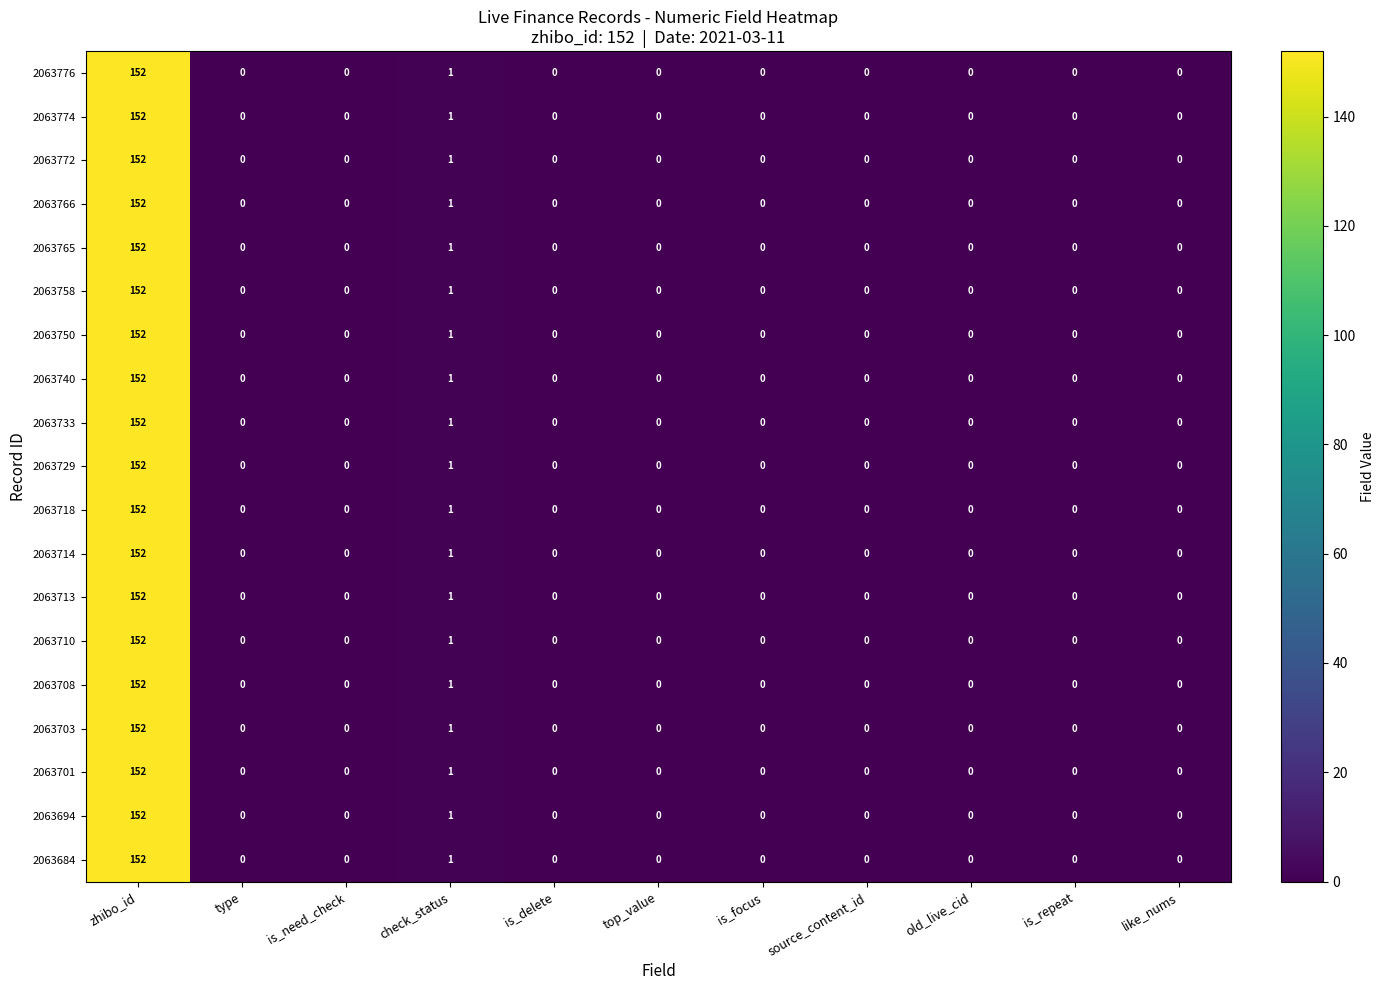

What is the average value of the 2063772 series?

14